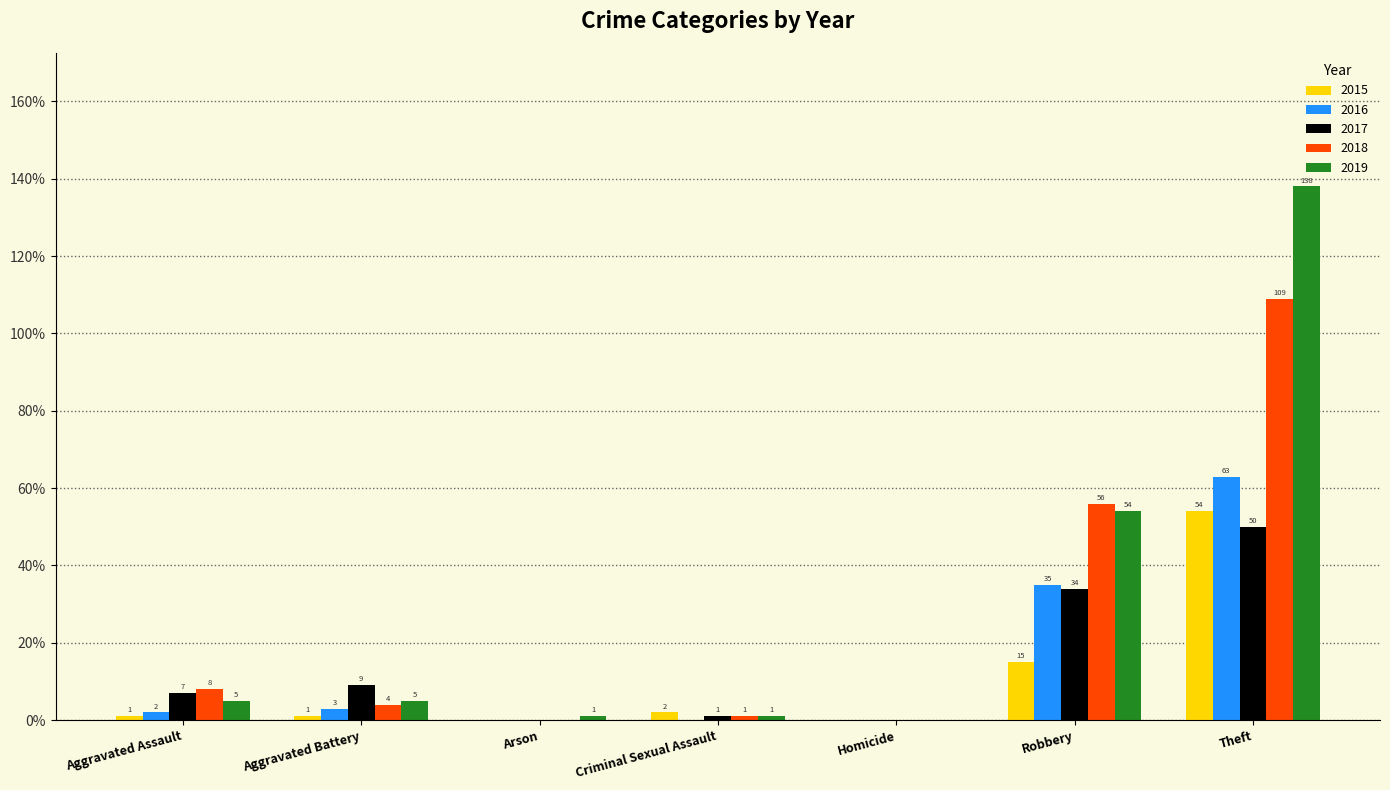

What is the sum of the 2015 values at Criminal Sexual Assault and Robbery?

17